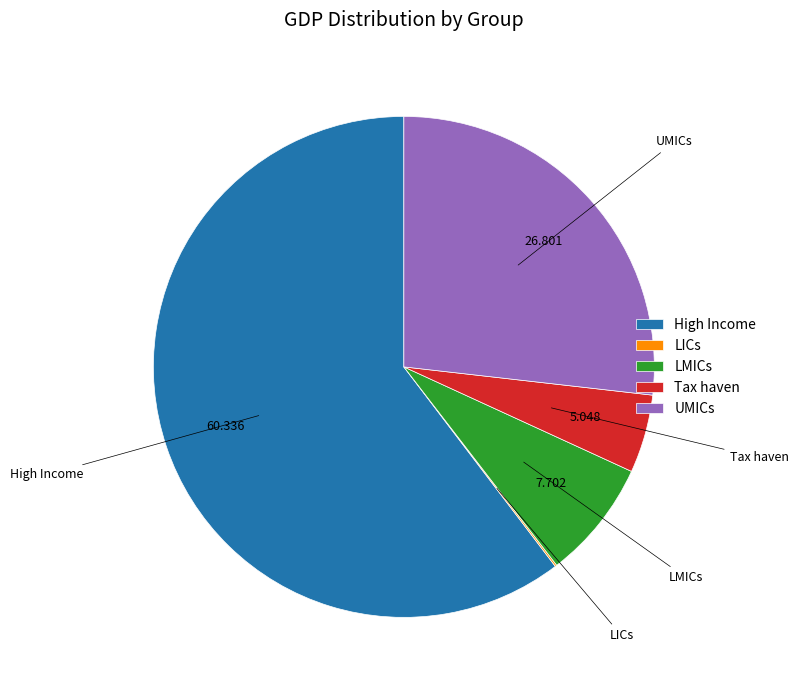

True or false: High Income accounts for 60% of the total.

True